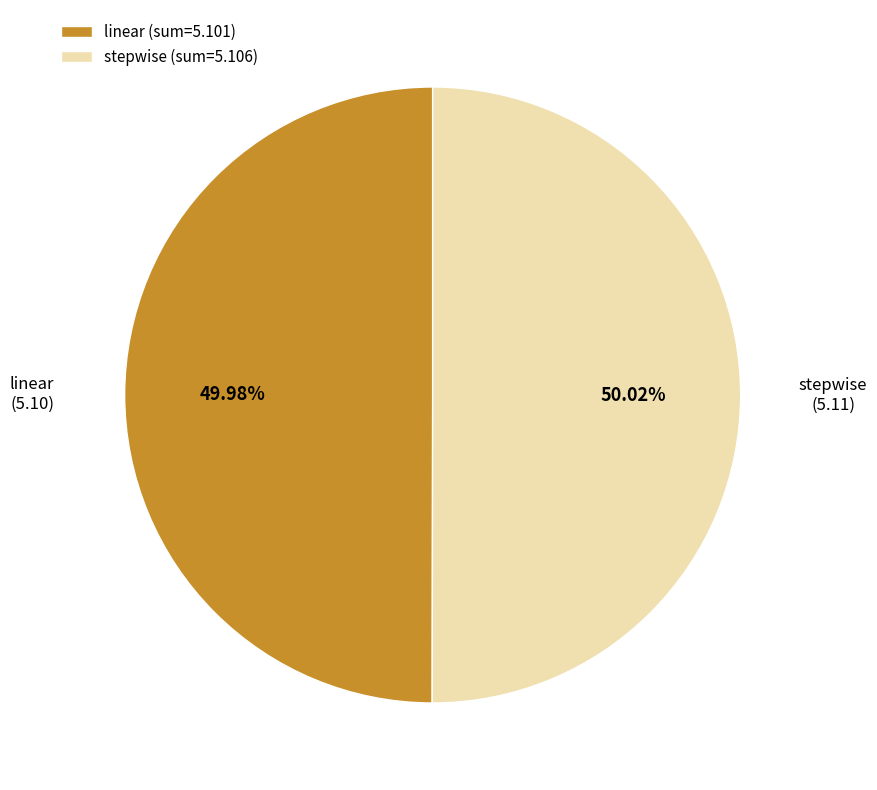

Do stepwise (sum=5.106) and linear (sum=5.101) together represent more than half of the pie?

Yes